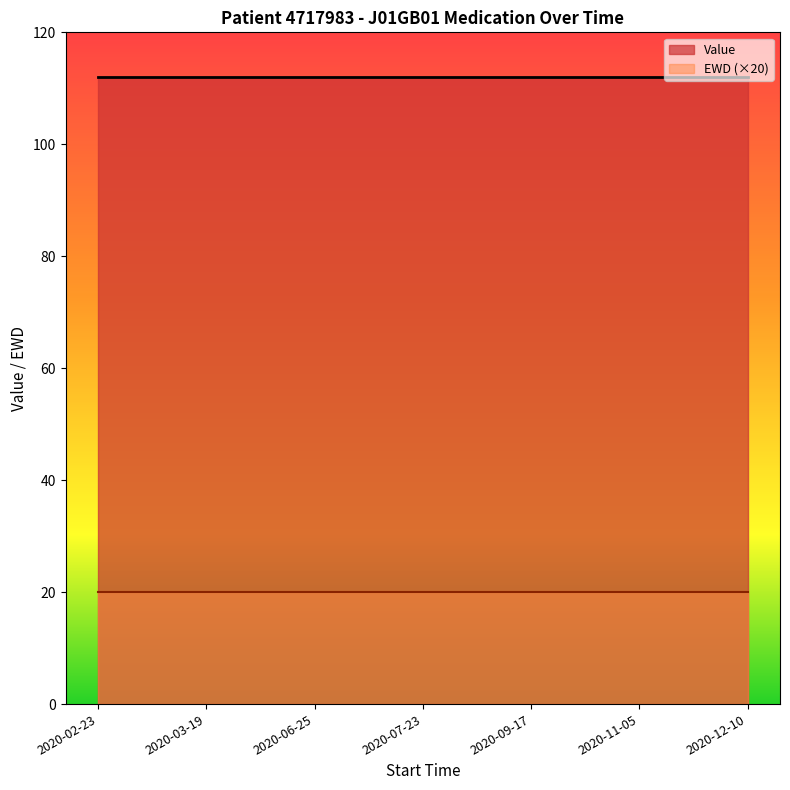

Is the value of EWD at 2020-07-23 greater than the value of Value at 2020-02-23?

No